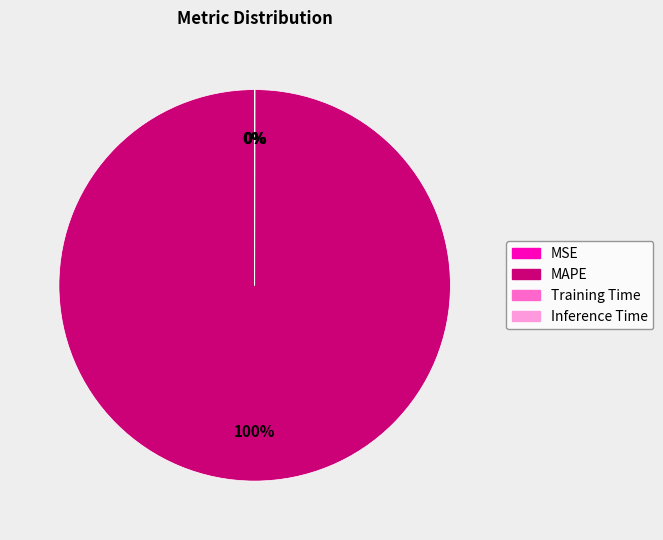

Which slice is the largest?

MAPE